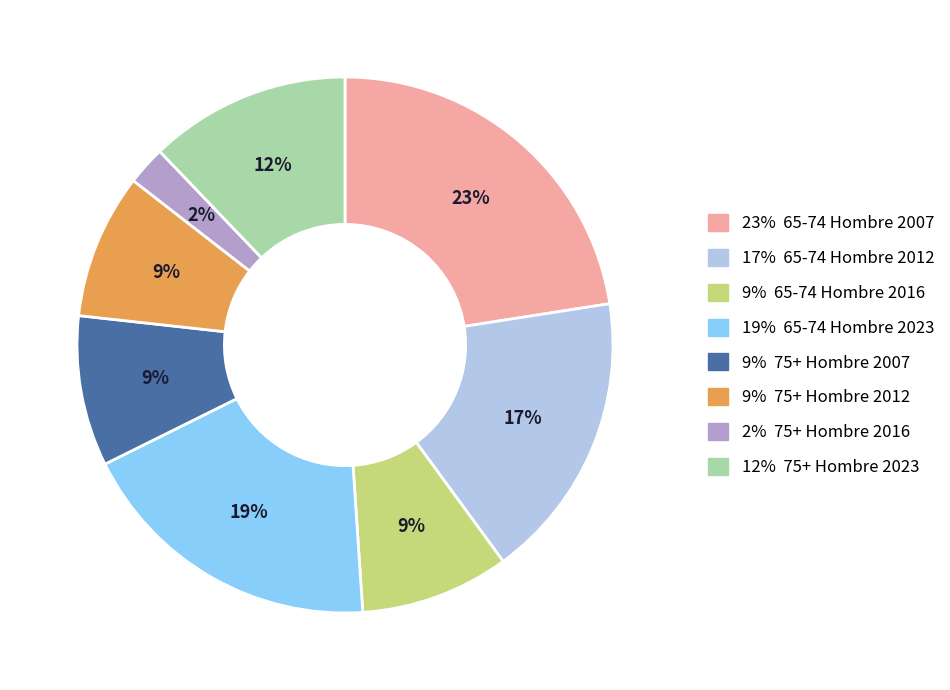

Which slice is the largest?

23% 65-74 Hombre 2007